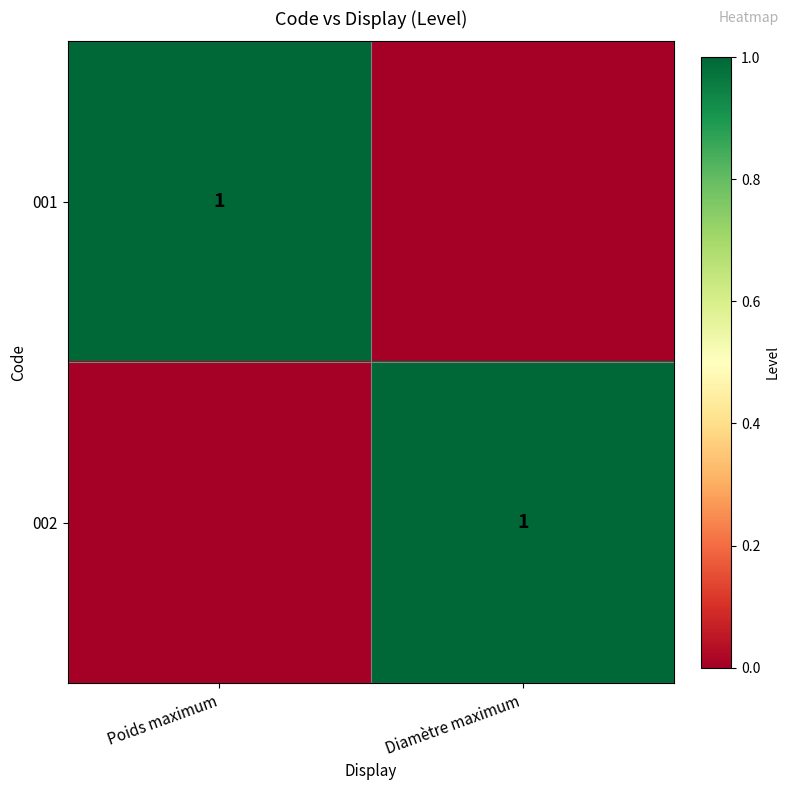

Is it true that 002 equals 1 at Diamètre maximum?

True